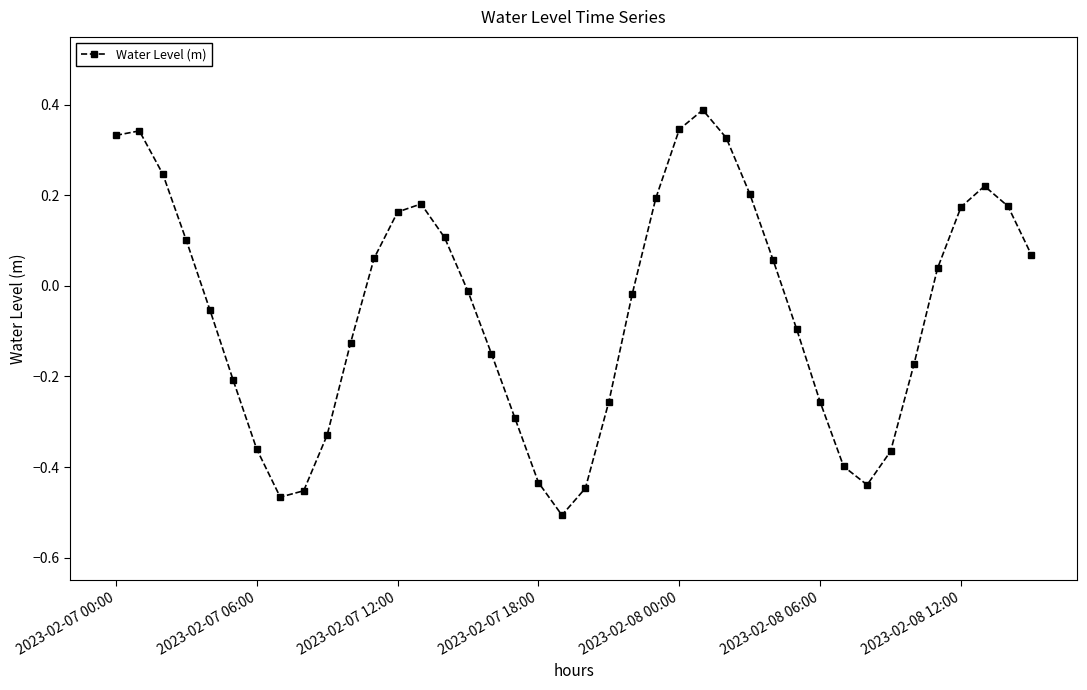

What is the difference between the maximum and minimum values?

0.9